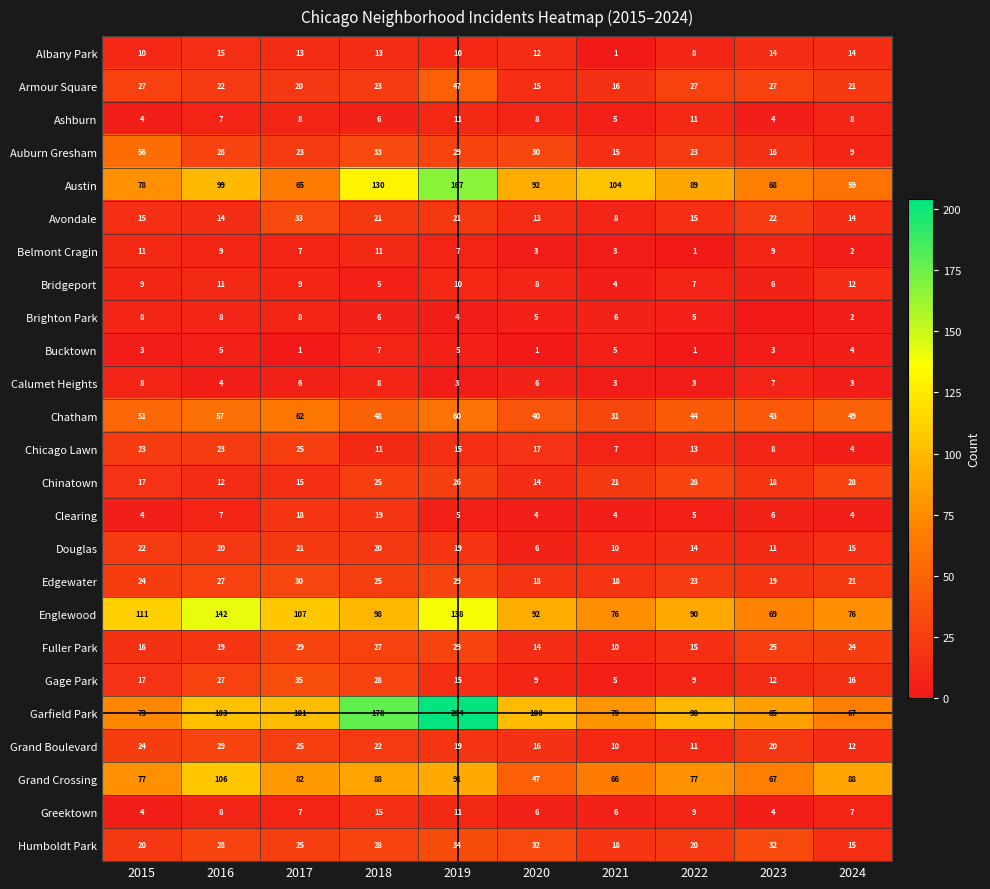

What is the sum of the Grand Boulevard values at 2022 and 2024?

23